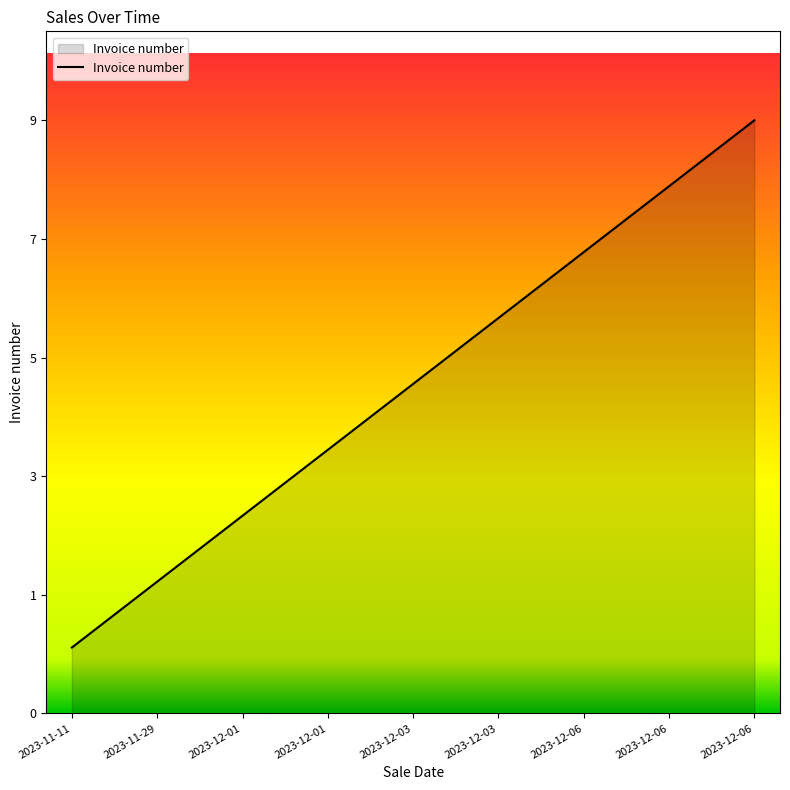

Read the value at 2023-12-01.

4